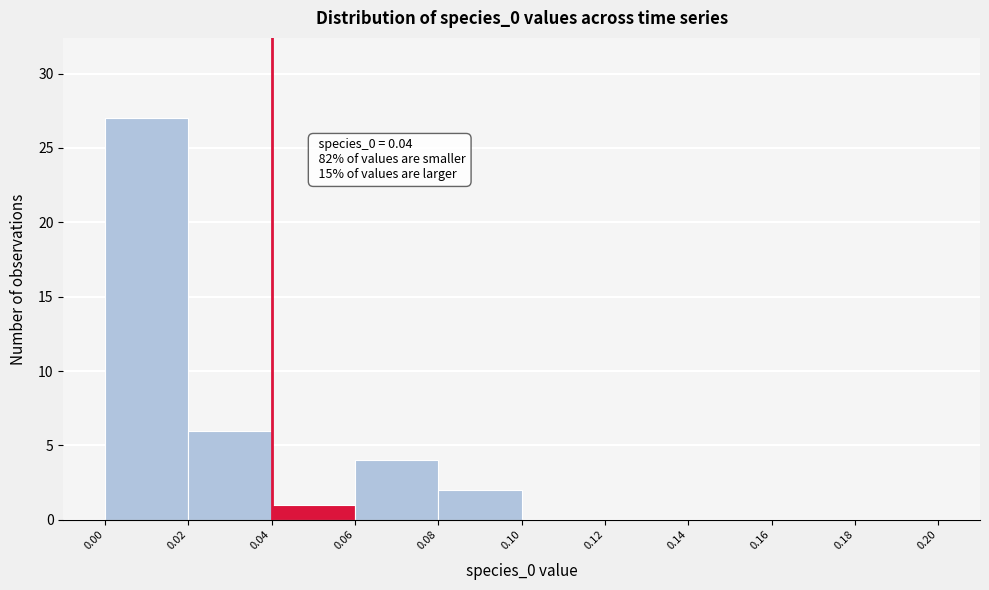

Which range on the x-axis has the tallest bar?

0.00 to 0.02